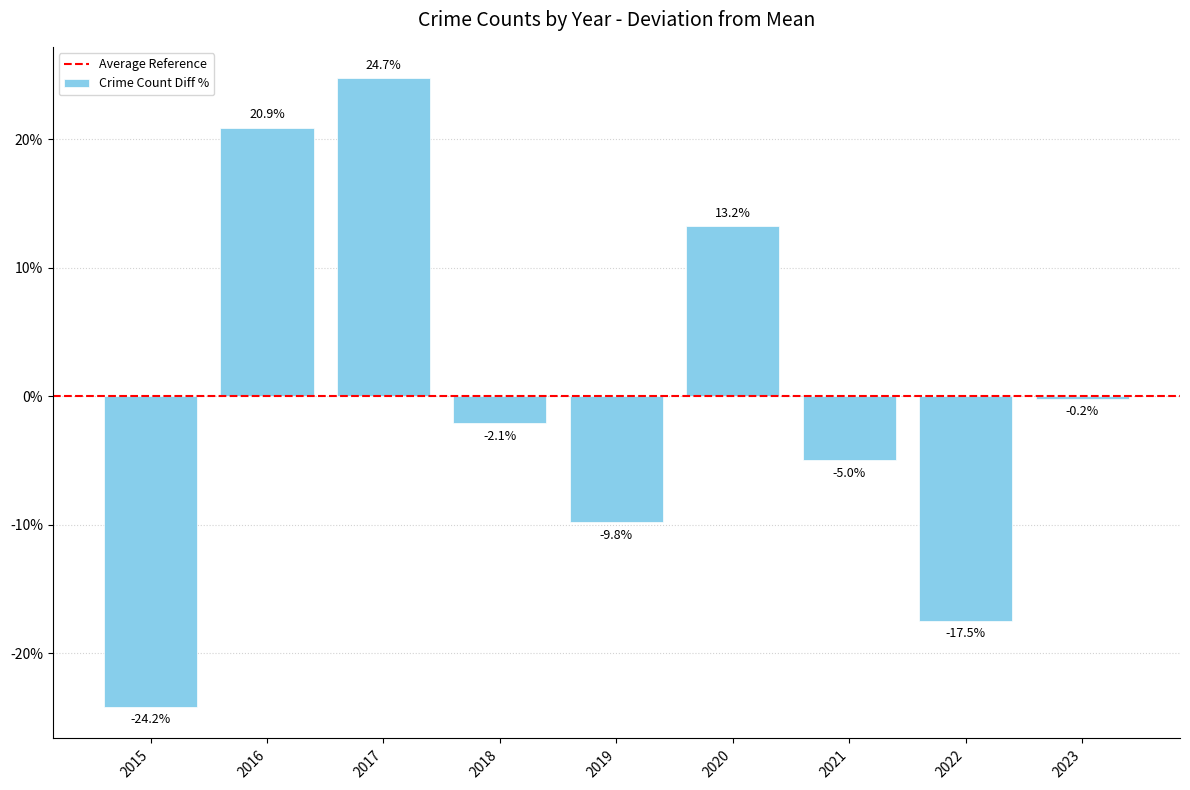

The chart shows a value of -34.3 at 2015. True or false?

False